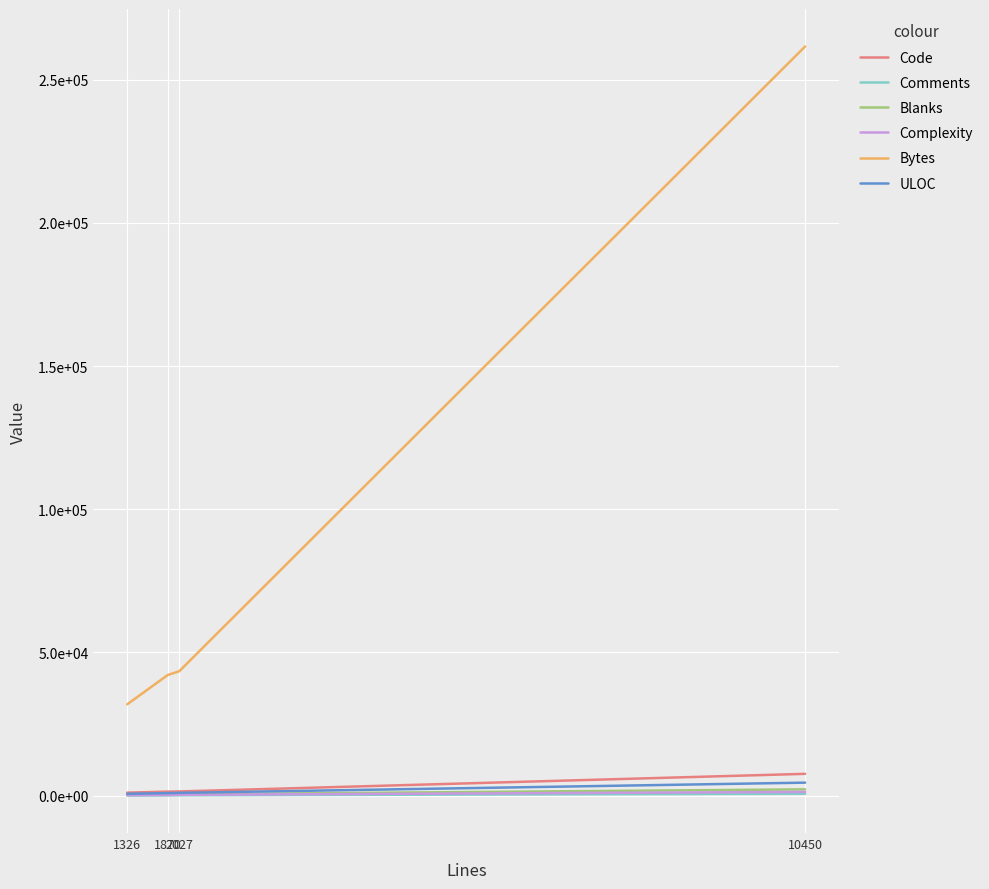

What is the difference between the maximum and second lowest values in the ULOC series?

3659